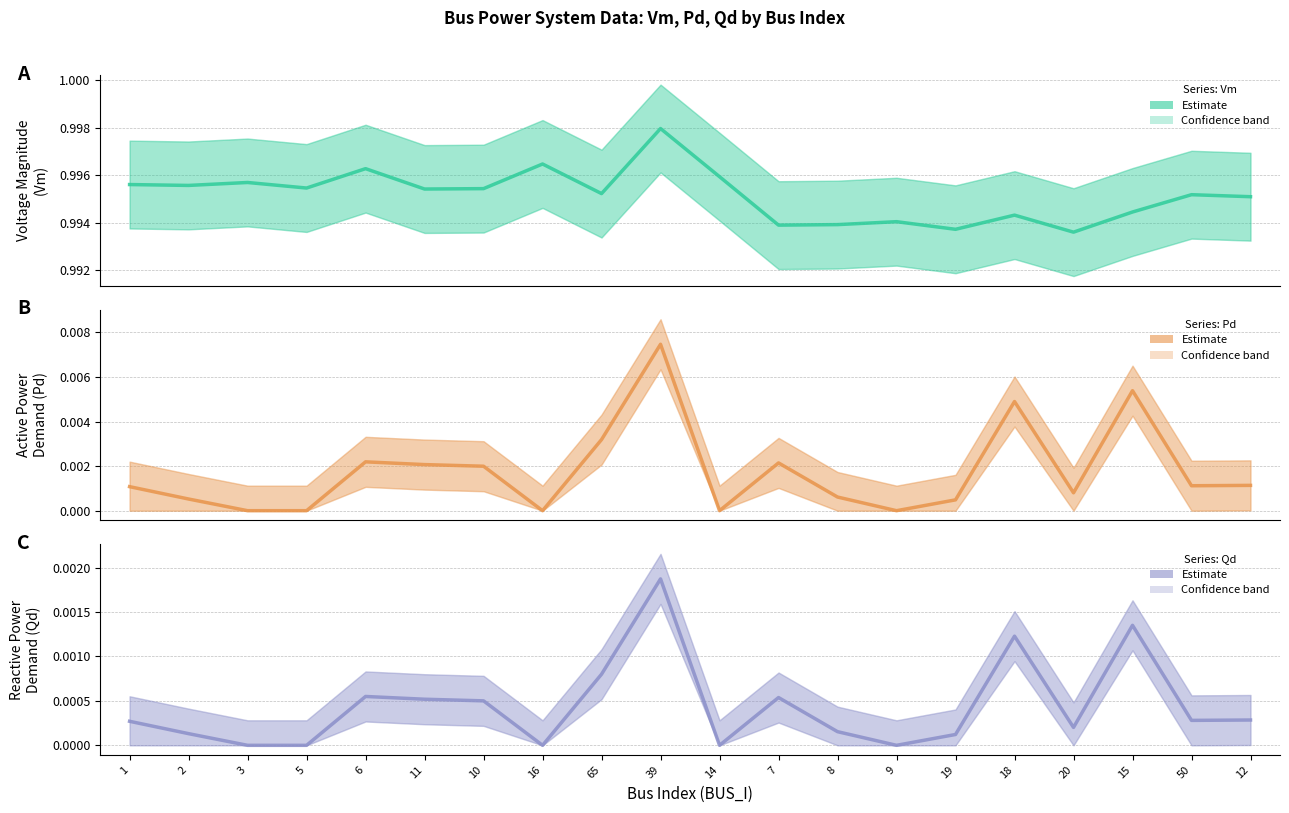

Which series changed the most between 11 and 14?

Pd estimate